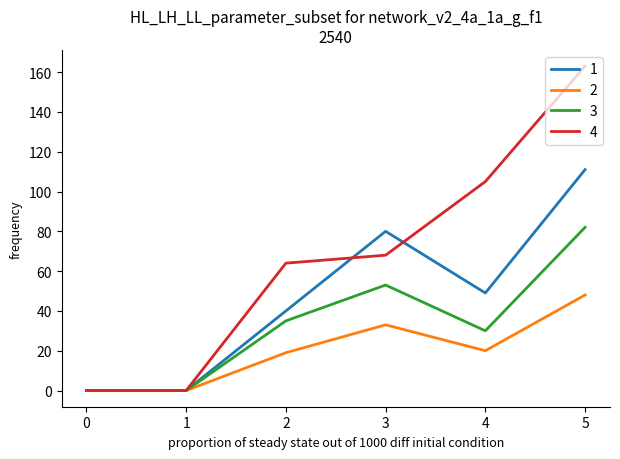

Reading left to right, list all the values displayed in this chart.

1: 0=0	1=0	2=40	3=80	4=49	5=111
2: 0=0	1=0	2=19	3=33	4=20	5=48
3: 0=0	1=0	2=35	3=53	4=30	5=82
4: 0=0	1=0	2=64	3=68	4=105	5=163